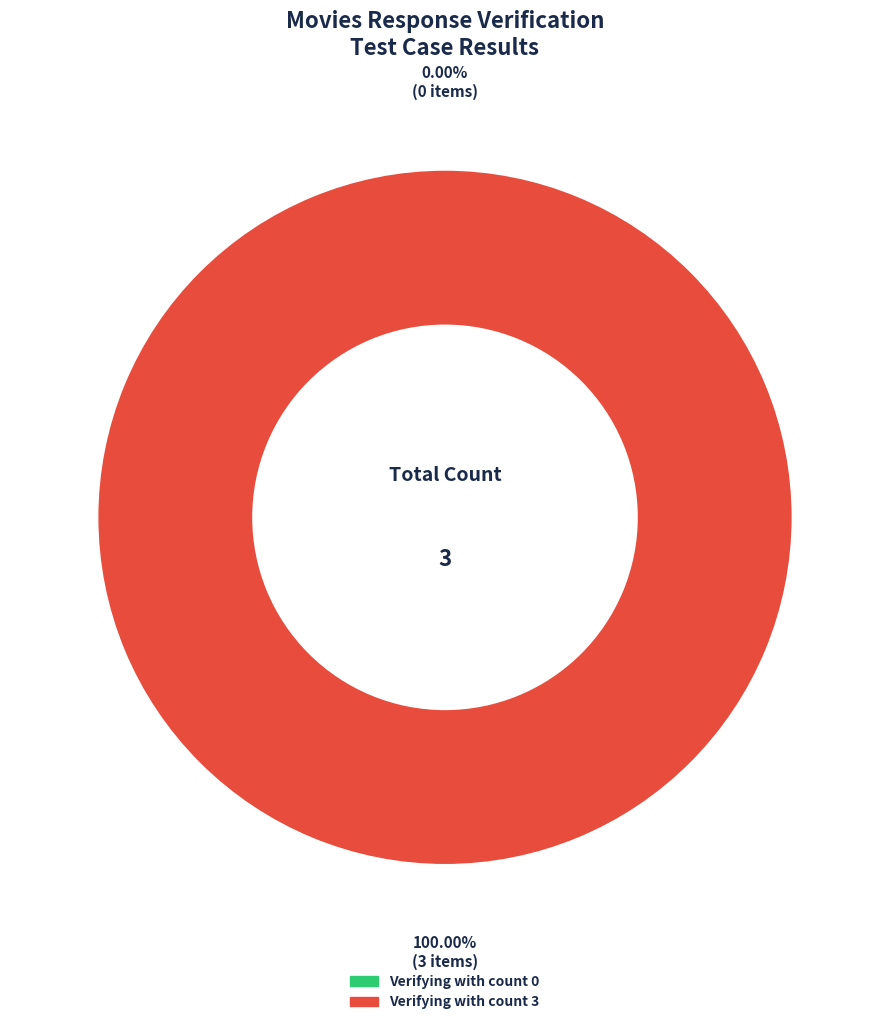

True or false: Verifying the movies response with count 3 accounts for 100% of the total.

True